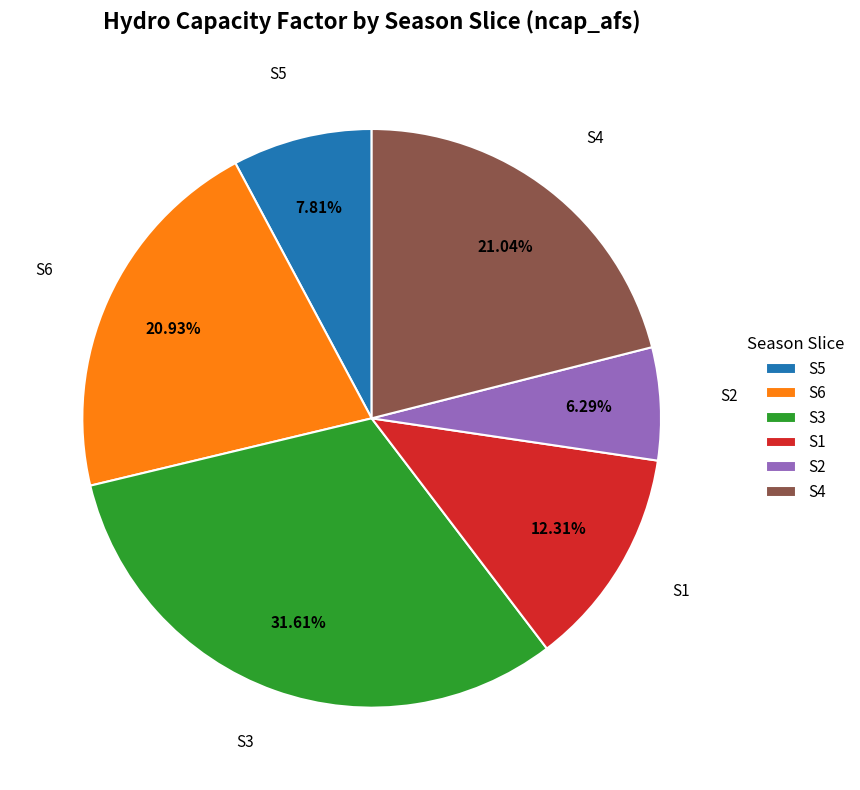

To the nearest percent, what is the combined percentage of S6 and S5?

29%